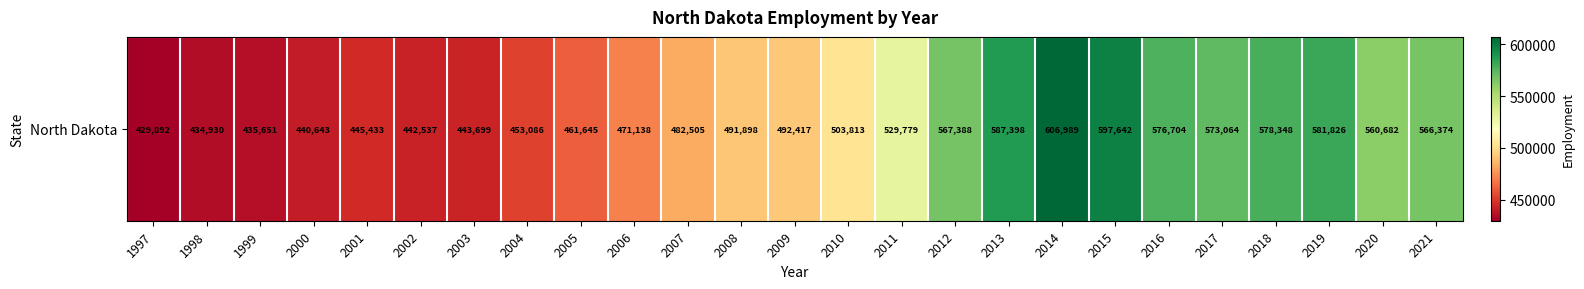

At which label is the value closest to 518440?

2011